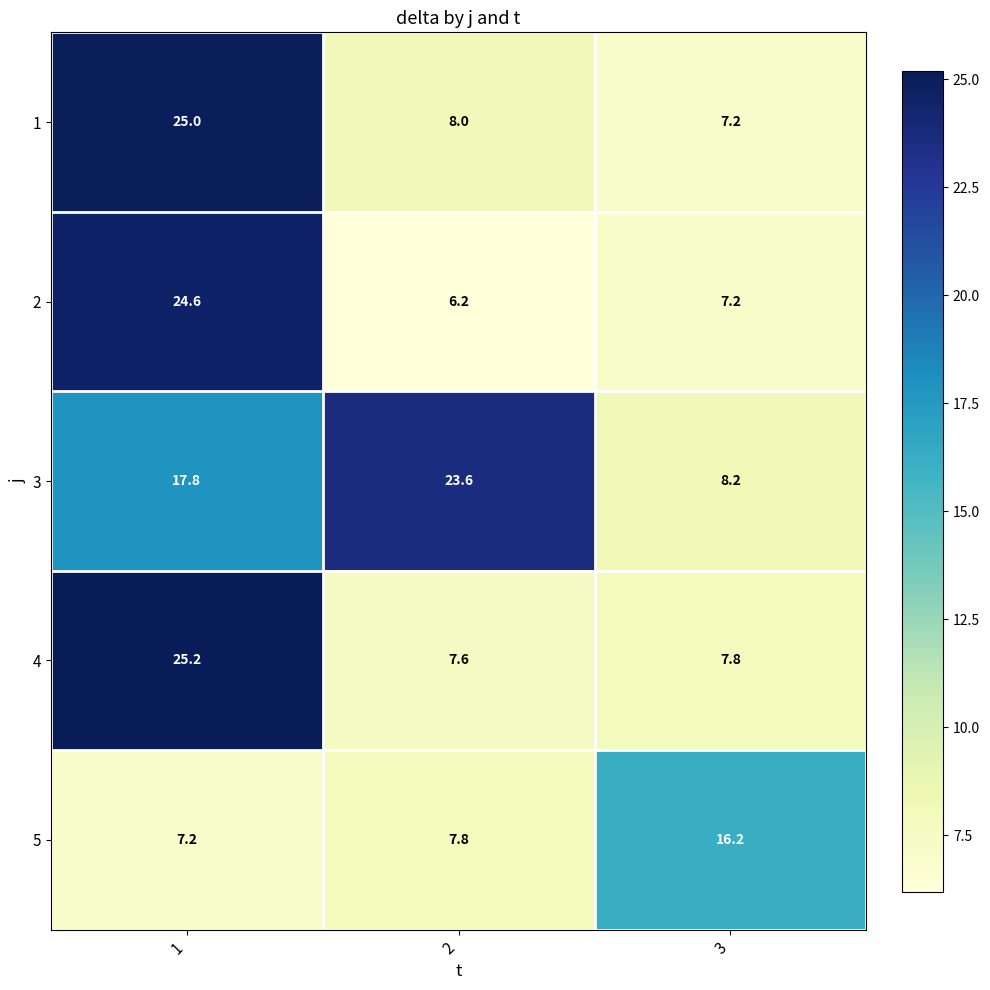

Reading right to left, list all the values displayed in this chart.

1: 3=7.2	2=8.0	1=25.0
2: 3=7.2	2=6.2	1=24.6
3: 3=8.2	2=23.6	1=17.8
4: 3=7.8	2=7.6	1=25.2
5: 3=16.2	2=7.8	1=7.2